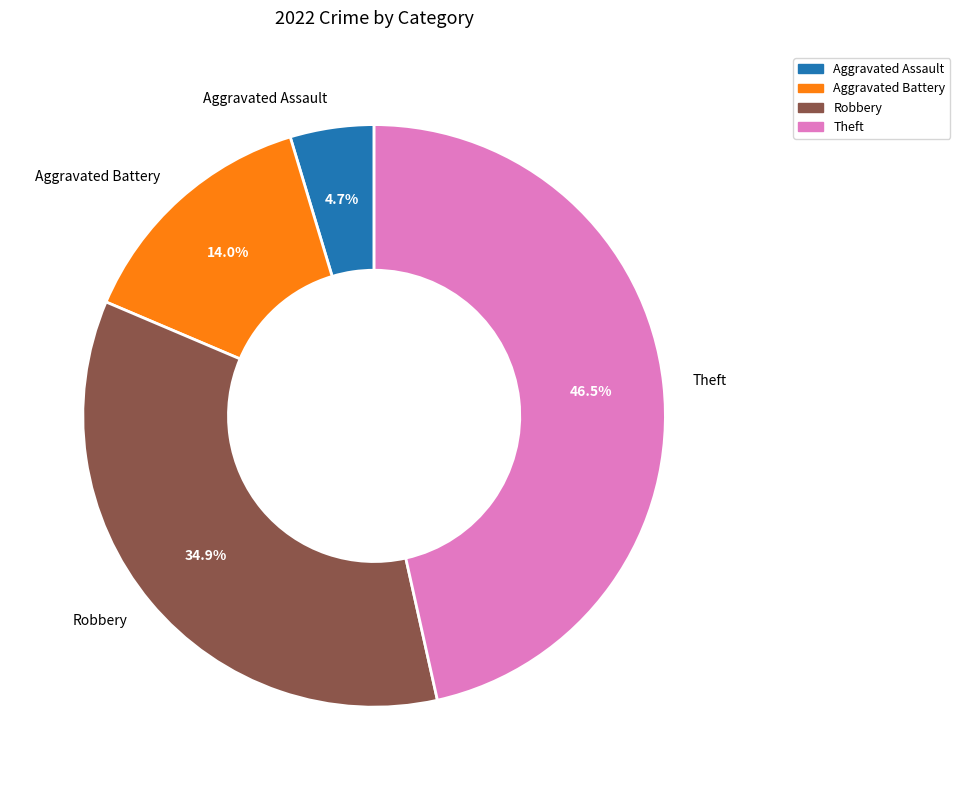

Count the number of slices in the pie.

4